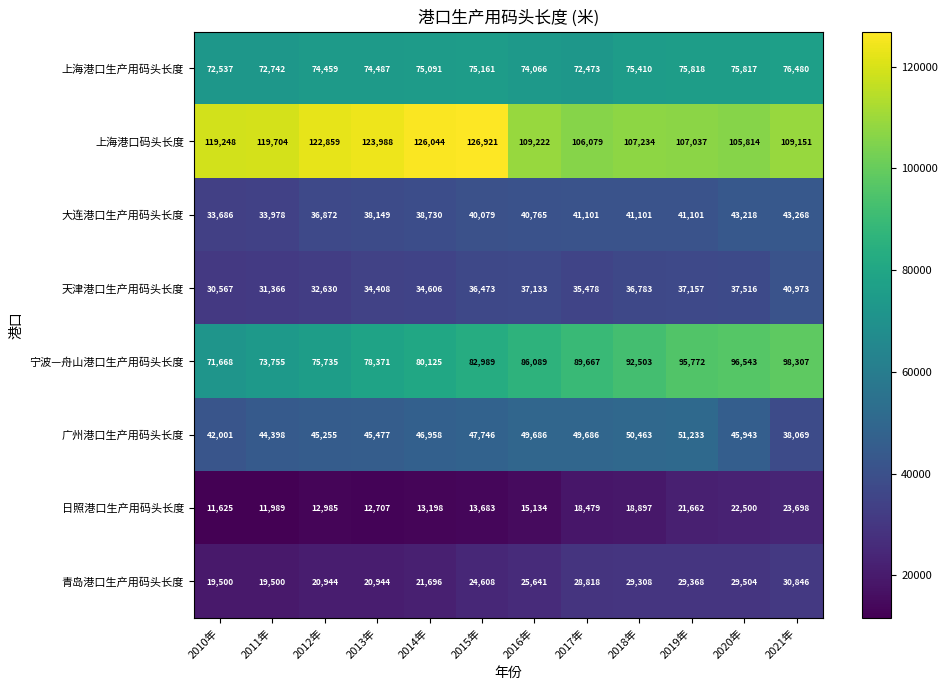

Which category has the lowest value across all series?

2010年